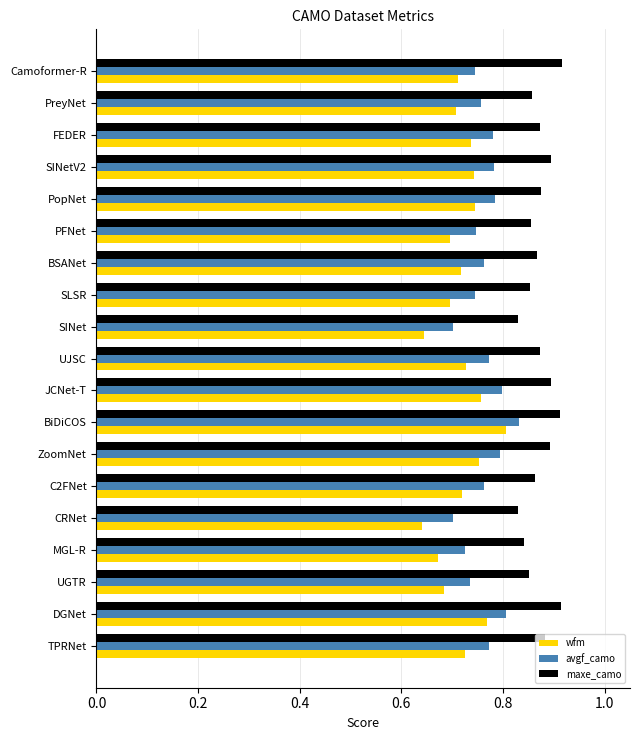

At how many categories does at least one series exceed 0?

19